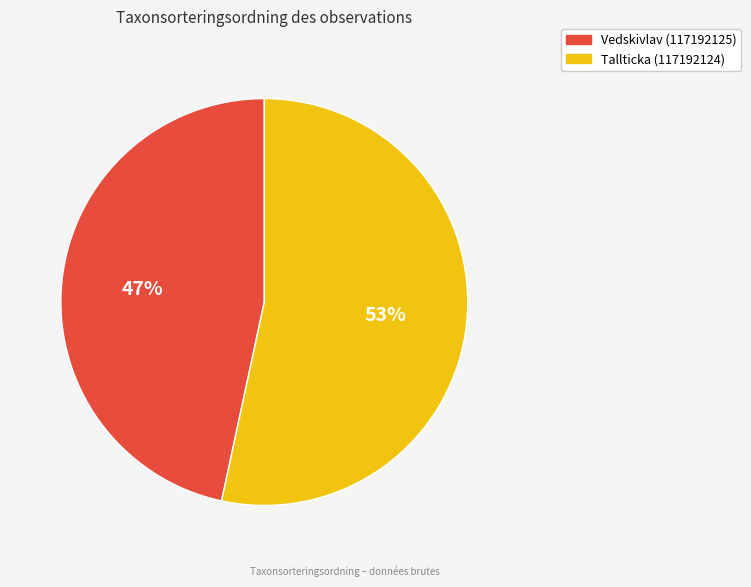

Between Tallticka (117192124) and Vedskivlav (117192125), which is larger?

Tallticka (117192124)